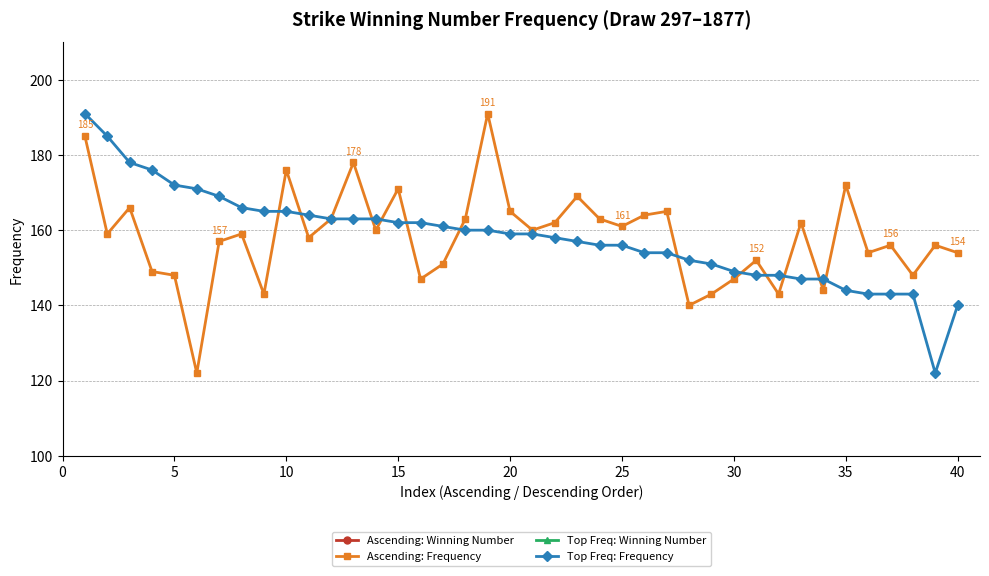

True or false: Top Freq: Frequency has a value of 140 at 40.

True